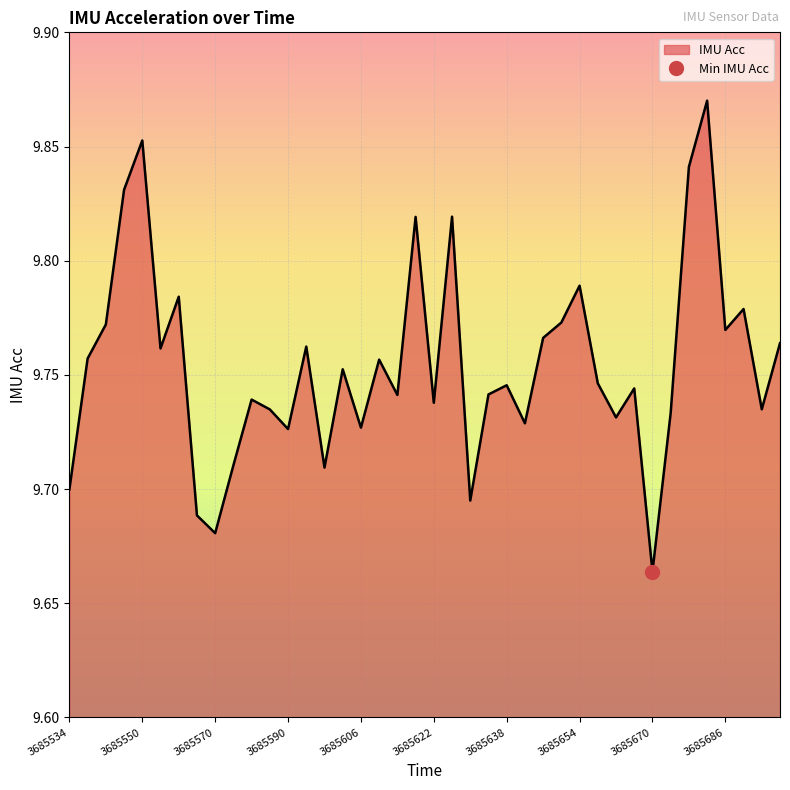

Where is the data nearest to the value 9?

3685670